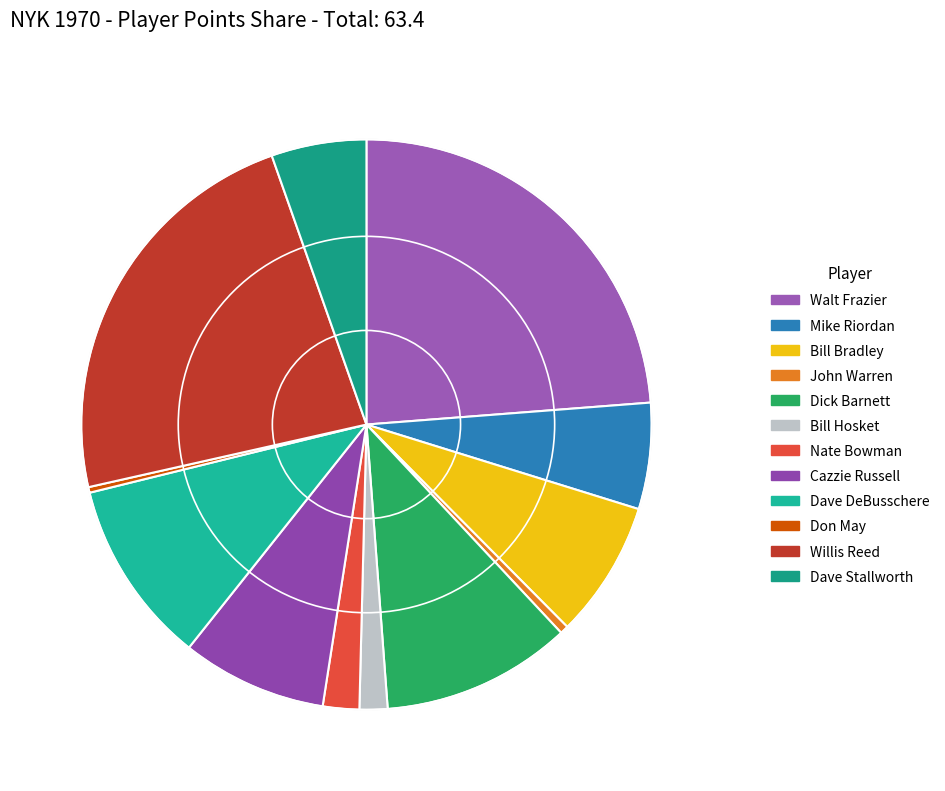

Which category has the biggest portion of the pie?

Walt Frazier